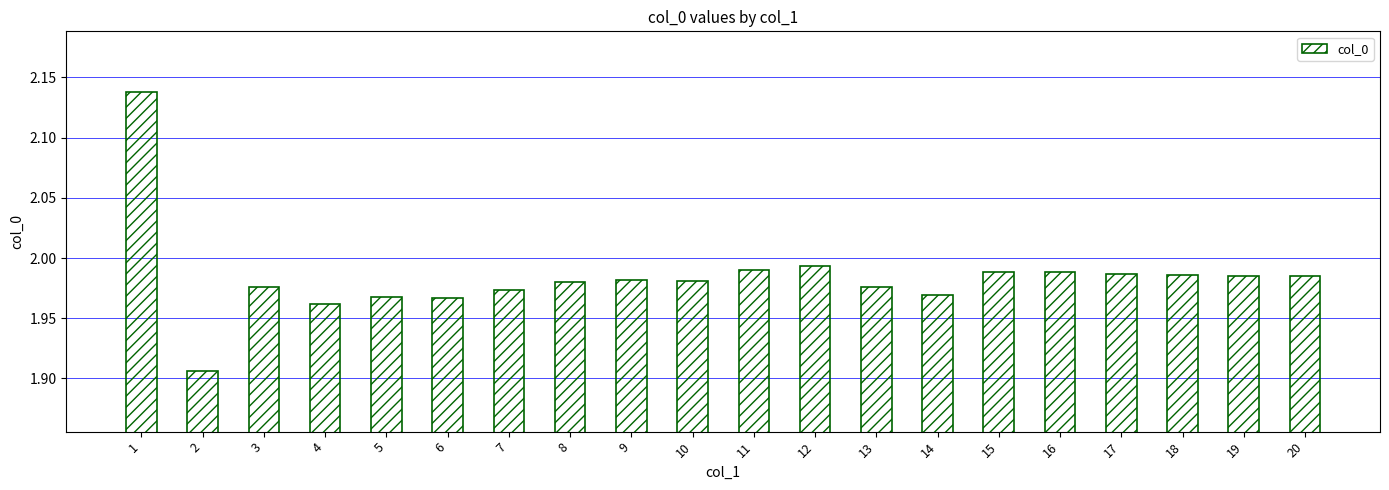

True or false: the data shows 0.4 at 5.

False